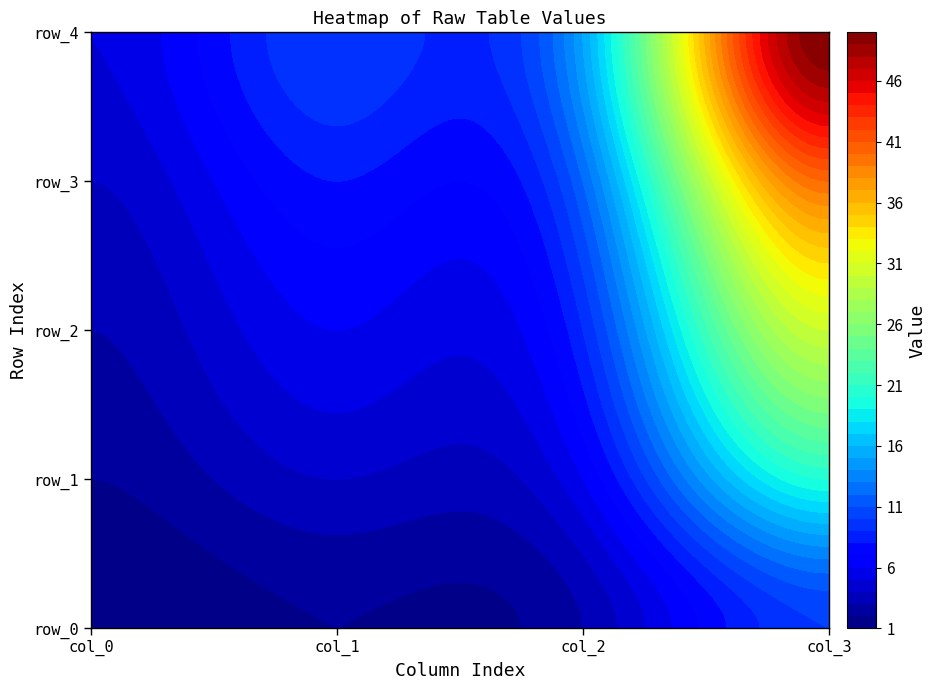

Reading left to right, transcribe all the data shown in this chart.

row_0: 0=1	1=2	2=3	3=10
row_1: 0=2	1=4	2=6	3=20
row_2: 0=3	1=6	2=9	3=30
row_3: 0=4	1=8	2=12	3=40
row_4: 0=5	1=10	2=15	3=50